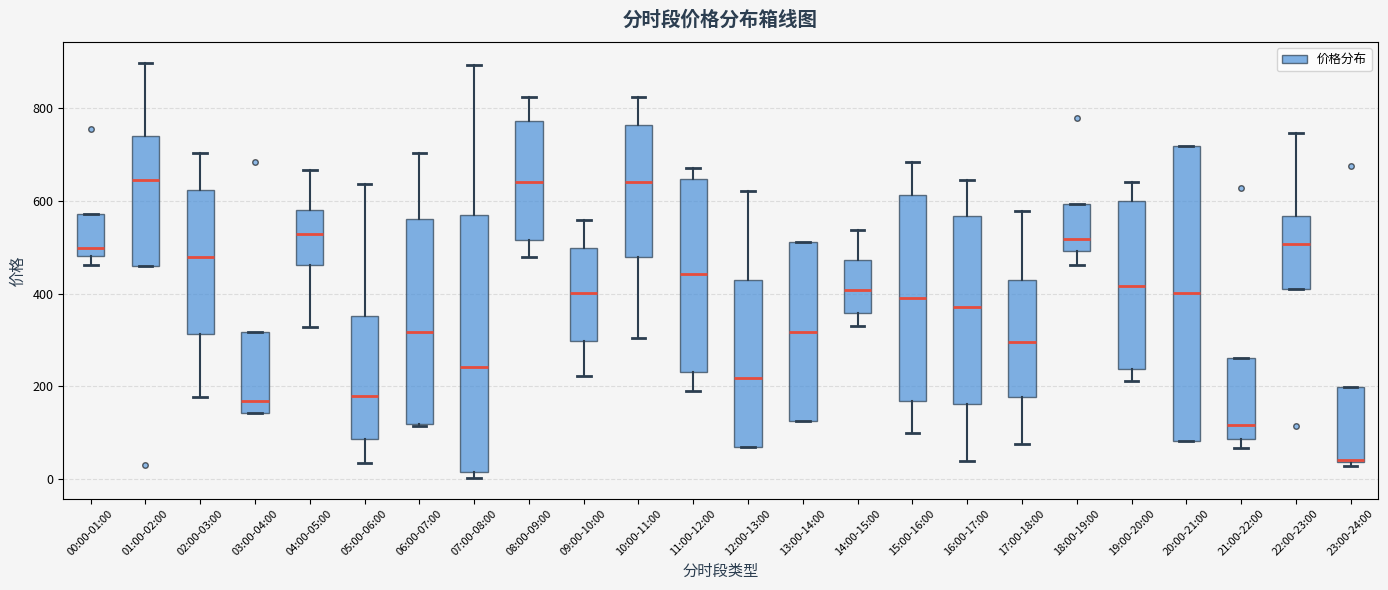

Reading left to right, transcribe this box plot: for each box, give where its median line is, the range the box spans, and where its two whiskers end, as read against the y-axis. The values are not printed on the chart, so give them approximately, as read against the axis.

00:00-01:00: median 500, box 480 to 580, whiskers 460 to 580
01:00-02:00: median 640, box 460 to 740, whiskers 460 to 900
02:00-03:00: median 480, box 320 to 620, whiskers 180 to 700
03:00-04:00: median 160, box 140 to 320, whiskers 140 to 320
04:00-05:00: median 520, box 460 to 580, whiskers 320 to 660
05:00-06:00: median 180, box 80 to 360, whiskers 40 to 640
06:00-07:00: median 320, box 120 to 560, whiskers 120 to 700
07:00-08:00: median 240, box 20 to 580, whiskers 0 to 900
08:00-09:00: median 640, box 520 to 780, whiskers 480 to 820
09:00-10:00: median 400, box 300 to 500, whiskers 220 to 560
10:00-11:00: median 640, box 480 to 760, whiskers 300 to 820
11:00-12:00: median 440, box 240 to 640, whiskers 200 to 680
12:00-13:00: median 220, box 60 to 440, whiskers 60 to 620
13:00-14:00: median 320, box 120 to 520, whiskers 120 to 520
14:00-15:00: median 400, box 360 to 480, whiskers 340 to 540
15:00-16:00: median 400, box 160 to 620, whiskers 100 to 680
16:00-17:00: median 380, box 160 to 560, whiskers 40 to 640
17:00-18:00: median 300, box 180 to 420, whiskers 80 to 580
18:00-19:00: median 520, box 500 to 600, whiskers 460 to 600
19:00-20:00: median 420, box 240 to 600, whiskers 220 to 640
20:00-21:00: median 400, box 80 to 720, whiskers 80 to 720
21:00-22:00: median 120, box 80 to 260, whiskers 60 to 260
22:00-23:00: median 500, box 400 to 560, whiskers 400 to 740
23:00-24:00: median 40 (drawn on the box's lower edge), box 40 to 200, whiskers 20 to 200